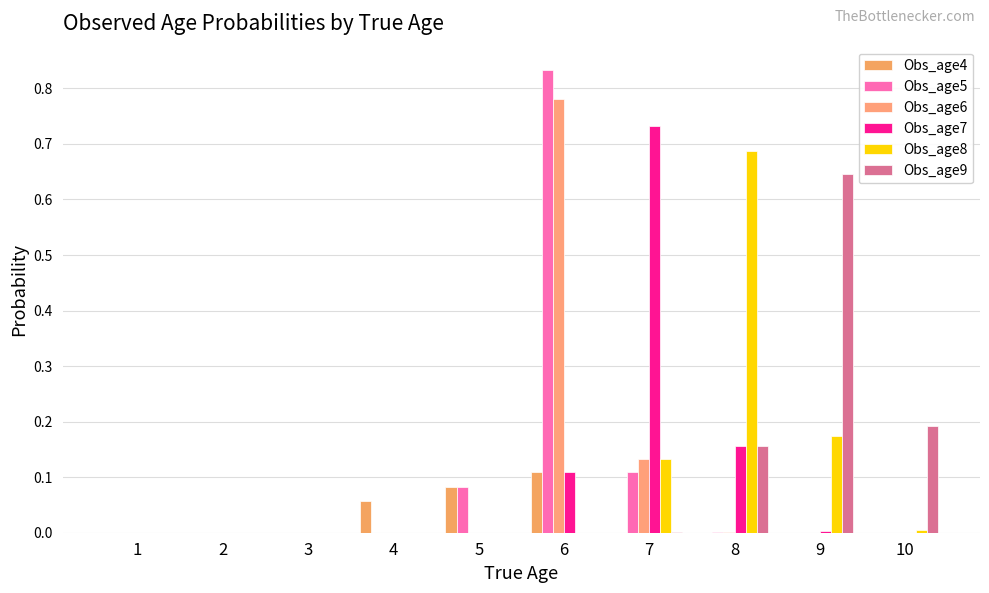

How many categories are shown in the chart?

10